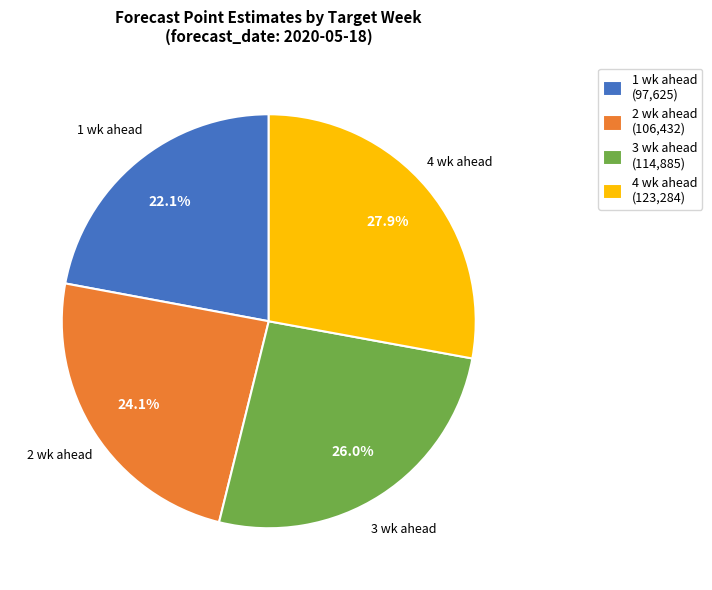

Which slice is the largest?

4 wk ahead